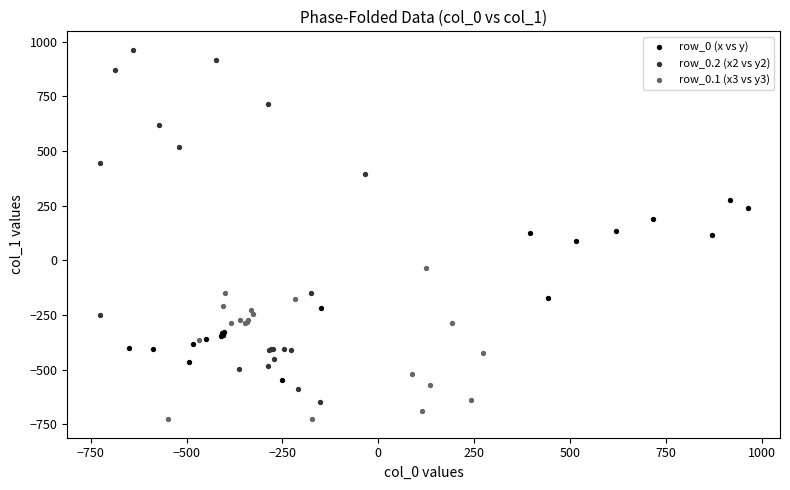

Which series has the widest spread of Y values?

row_0.2 (x2 vs y2)